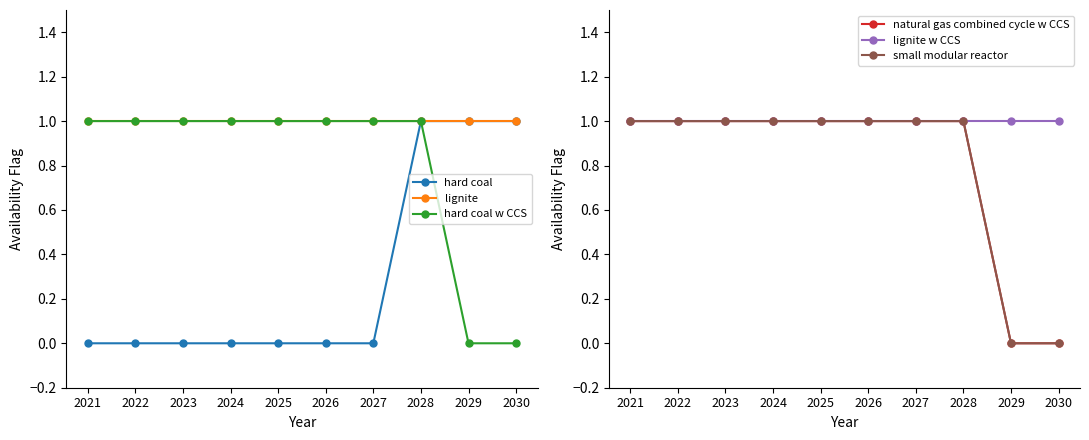

Which has a higher value, 2023 or 2026?

2023